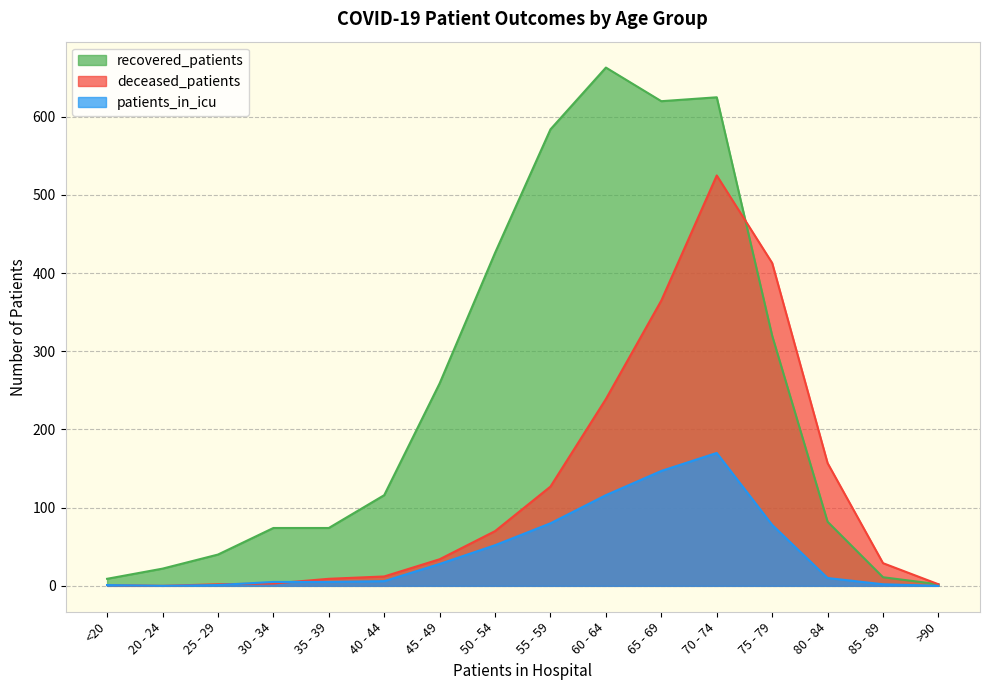

Reading left to right, transcribe all the data shown in this chart.

recovered_patients: <20=9	20 - 24=22	25 - 29=40	30 - 34=74	35 - 39=74	40 - 44=116	45 - 49=259	50 - 54=426	55 - 59=584	60 - 64=663	65 - 69=620	70 - 74=625	75 - 79=320	80 - 84=82	85 - 89=11	>90=2
deceased_patients: <20=1	20 - 24=0	25 - 29=2	30 - 34=3	35 - 39=9	40 - 44=12	45 - 49=34	50 - 54=70	55 - 59=127	60 - 64=239	65 - 69=365	70 - 74=525	75 - 79=413	80 - 84=157	85 - 89=29	>90=2
patients_in_icu: <20=1	20 - 24=0	25 - 29=1	30 - 34=5	35 - 39=5	40 - 44=6	45 - 49=28	50 - 54=52	55 - 59=80	60 - 64=116	65 - 69=147	70 - 74=170	75 - 79=78	80 - 84=10	85 - 89=2	>90=0